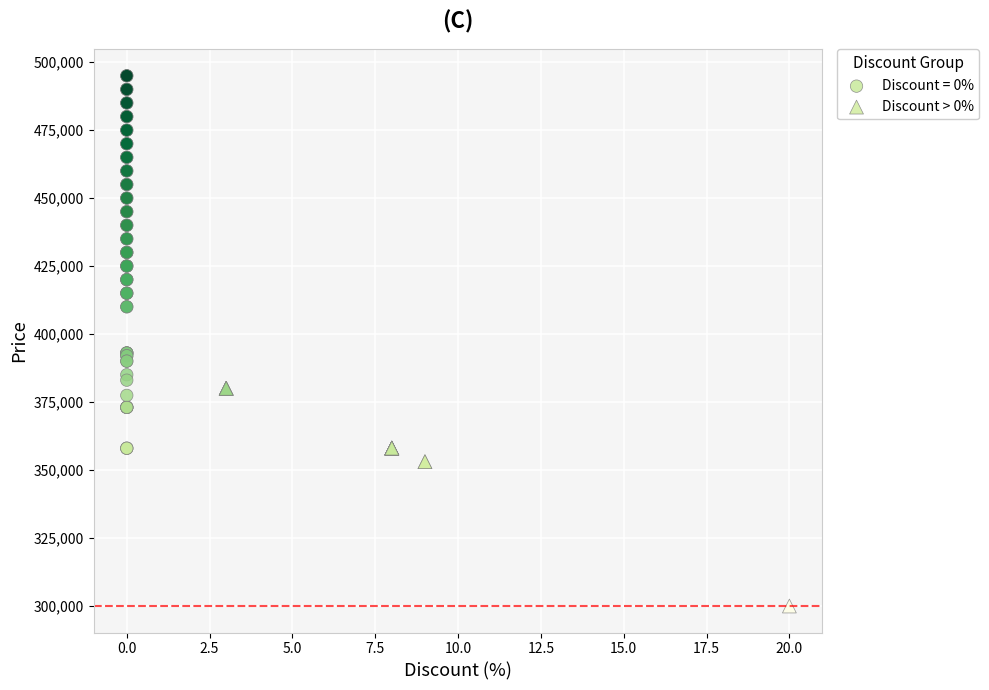

Which series reaches the minimum Y coordinate?

Discount > 0%